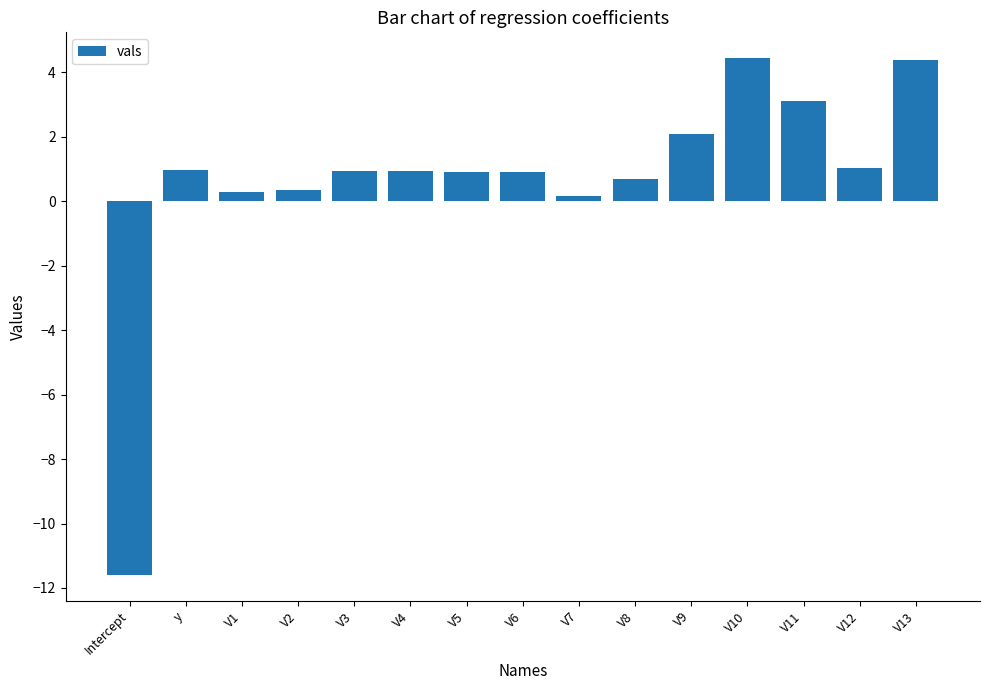

Is it true that the value at V8 is 0.7?

True